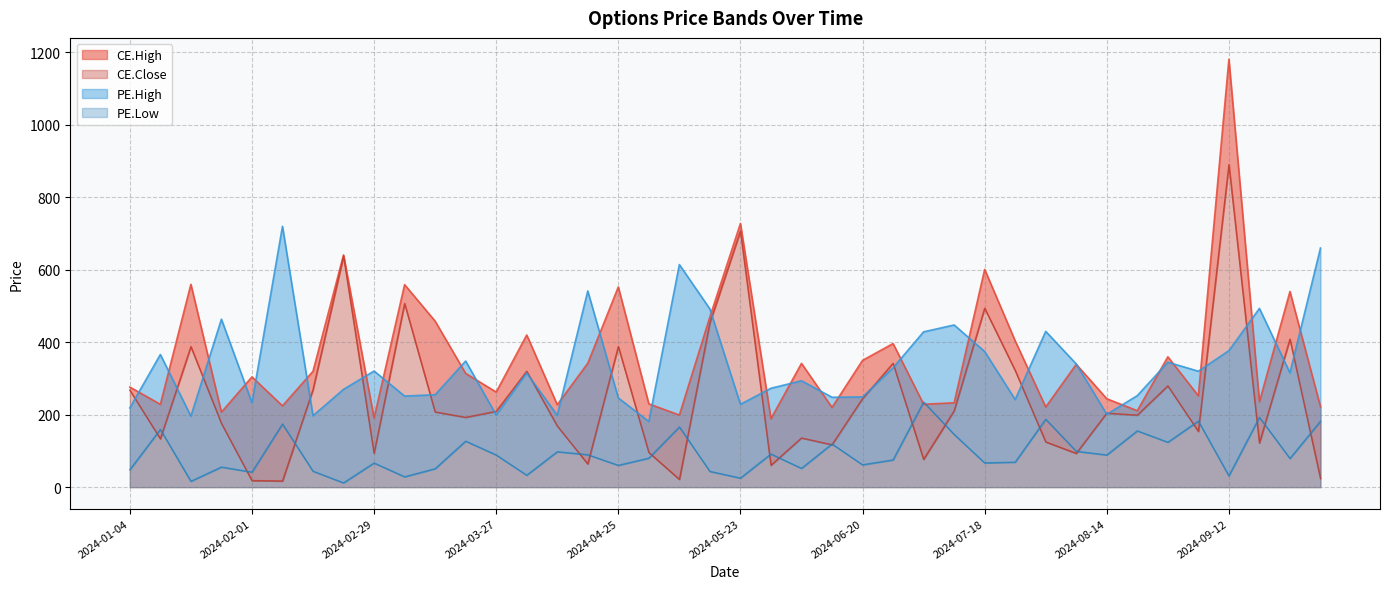

What is the label of the 24th point from the left?

2024-06-13